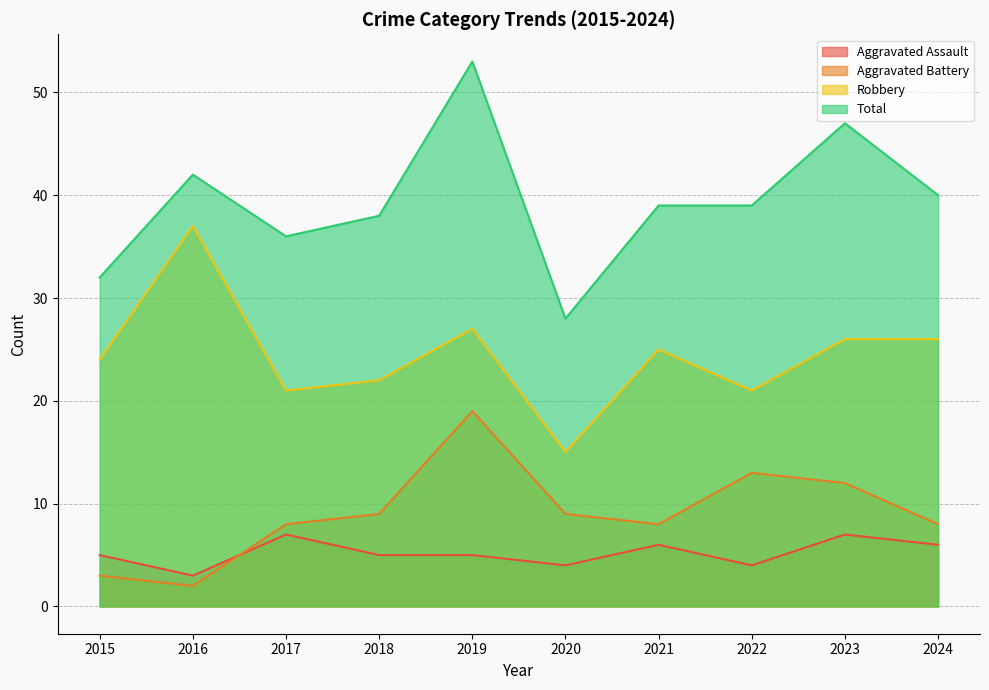

At 2020, list the series in order from largest to smallest.

Total, Robbery, Aggravated Battery, Aggravated Assault